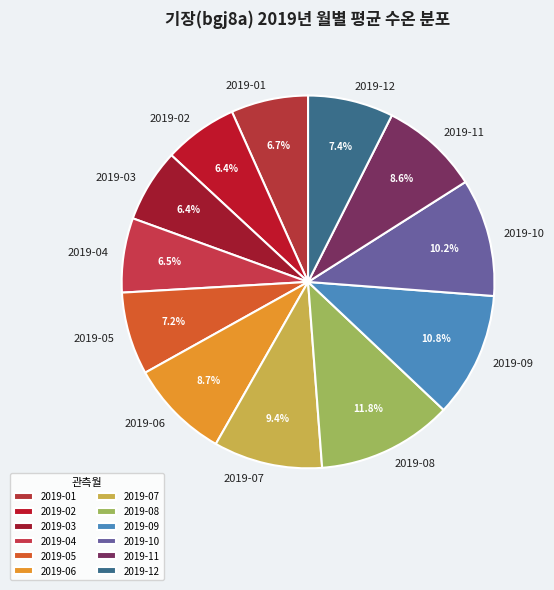

Which slice is the largest?

2019-08